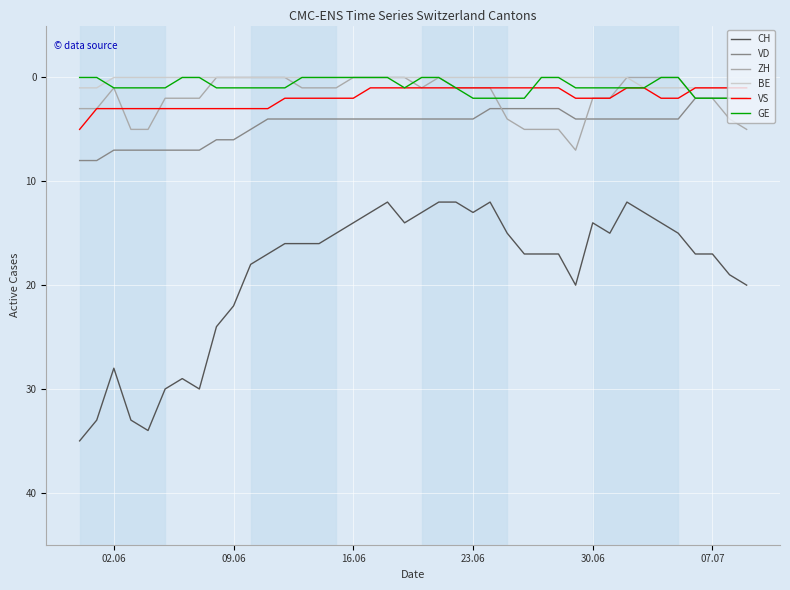

Count the VD values in the range 4 to 6.

23